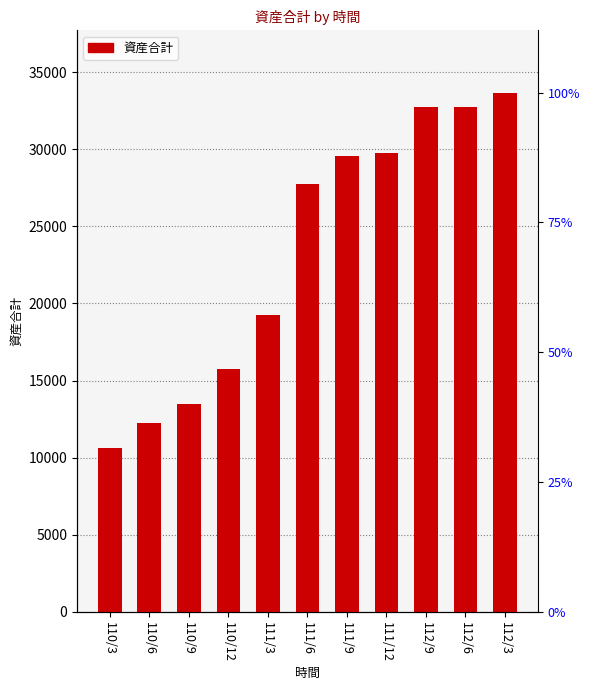

Rank the categories by value from lowest to highest.

110/3, 110/6, 110/9, 110/12, 111/3, 111/6, 111/9, 111/12, 112/9, 112/6, 112/3